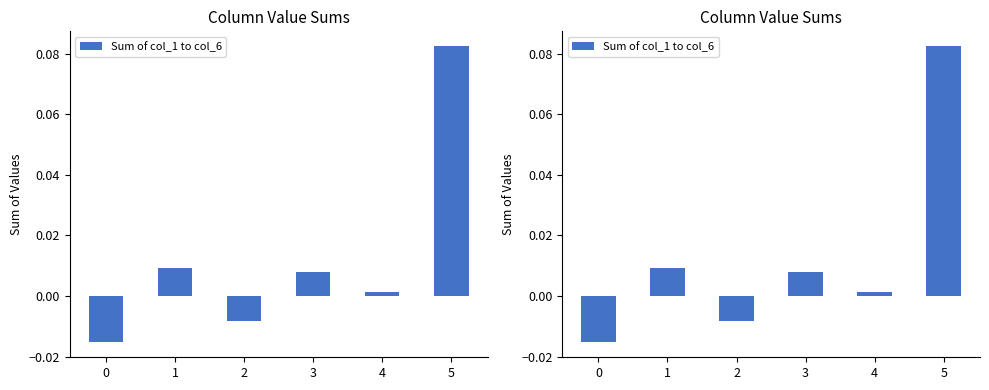

What is the difference between the maximum and second lowest values?

0.1